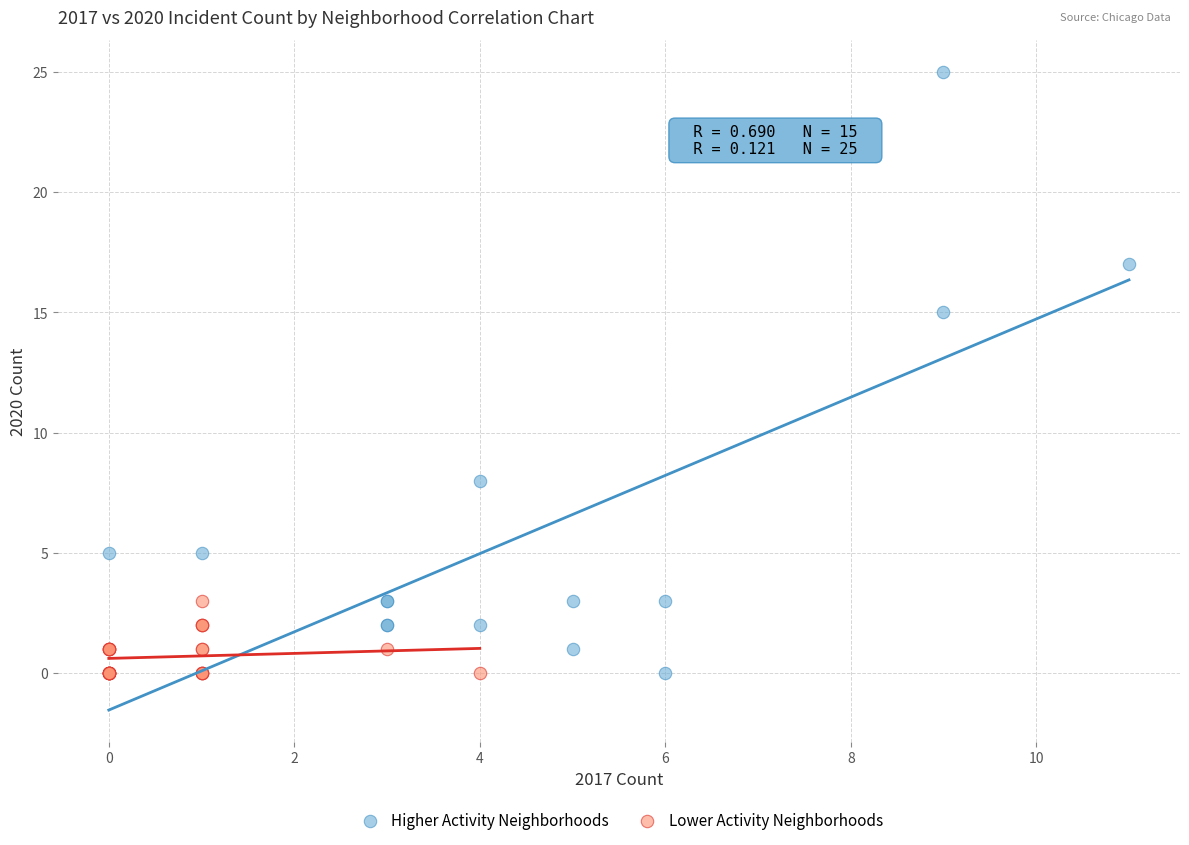

Which series contains the highest Y value?

Higher Activity Neighborhoods